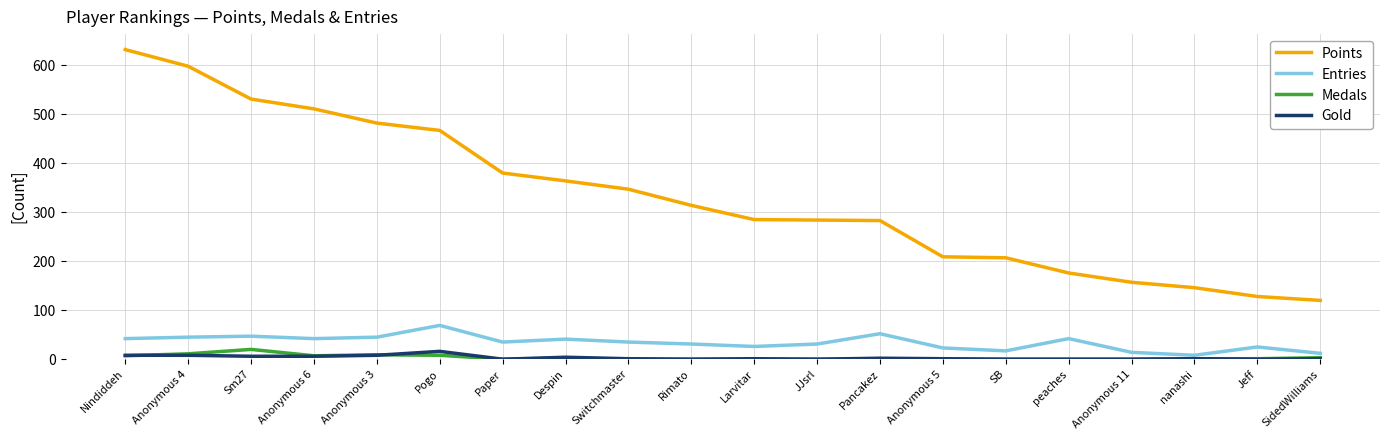

True or false: Medals has a value of 1 at Jeff.

True